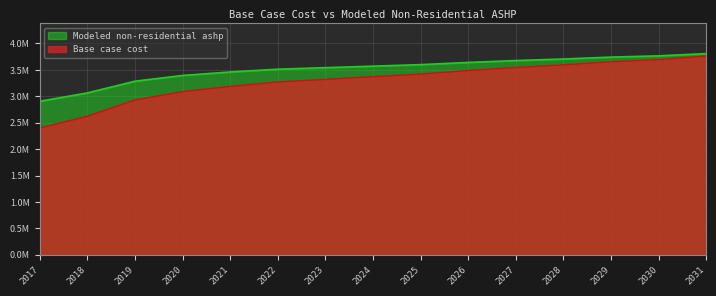

At which label does Modeled non-residential ashp first exceed 3570622?

2024